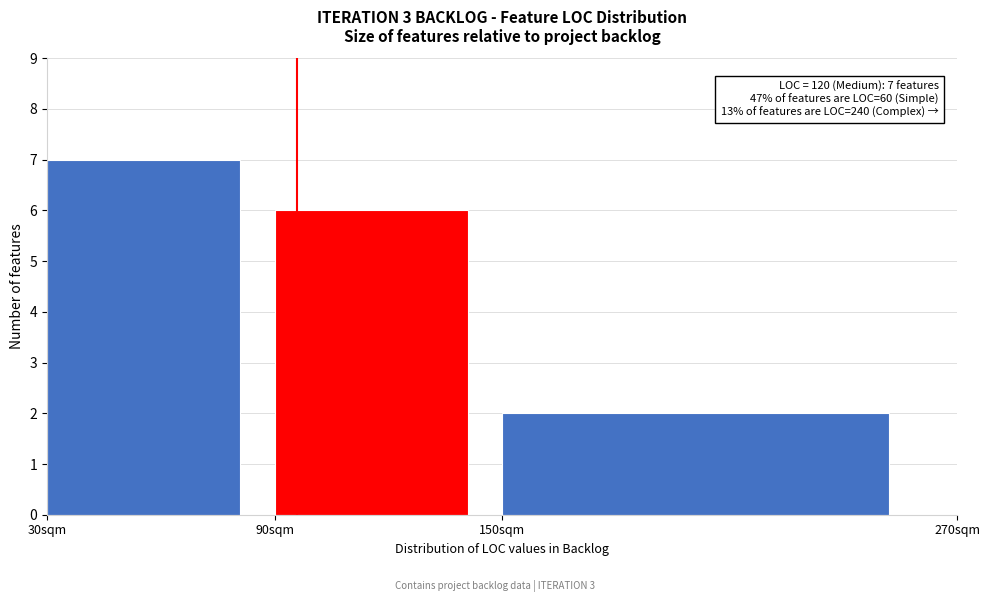

Over which range of the x-axis is the bar tallest?

30 to 90